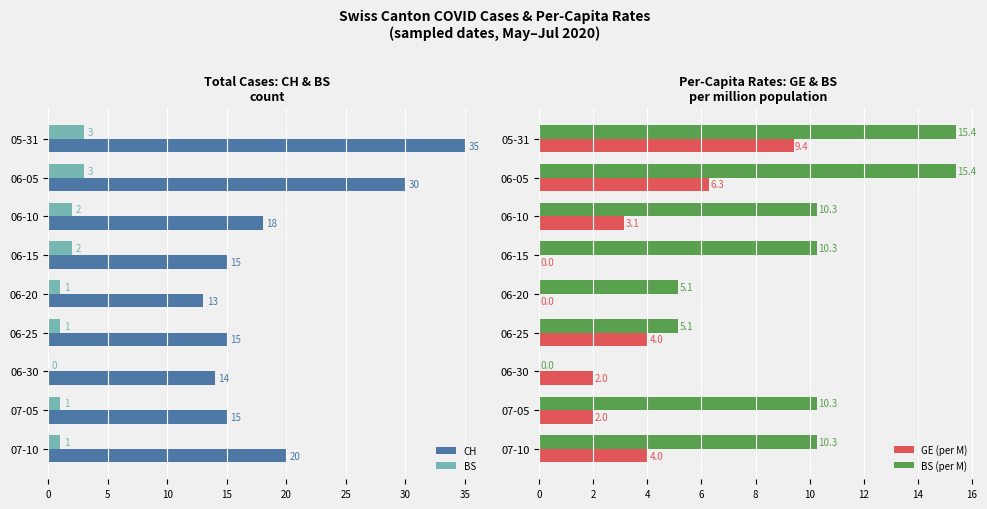

What is the difference between the maximum and minimum values in the BS series?

3.0